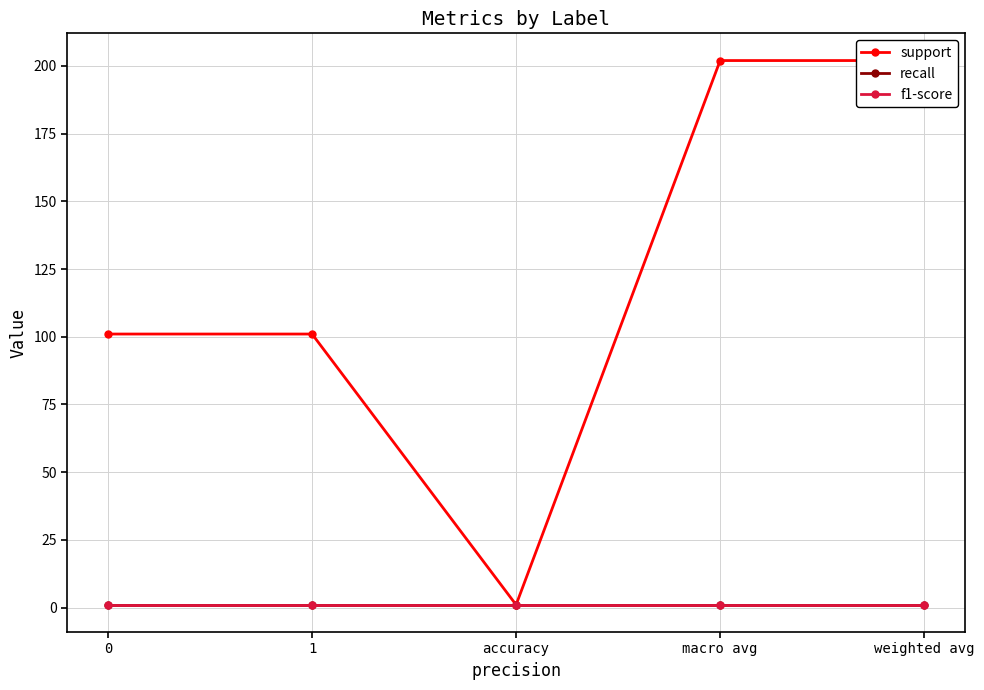

What is the total value across all series at macro avg?

204